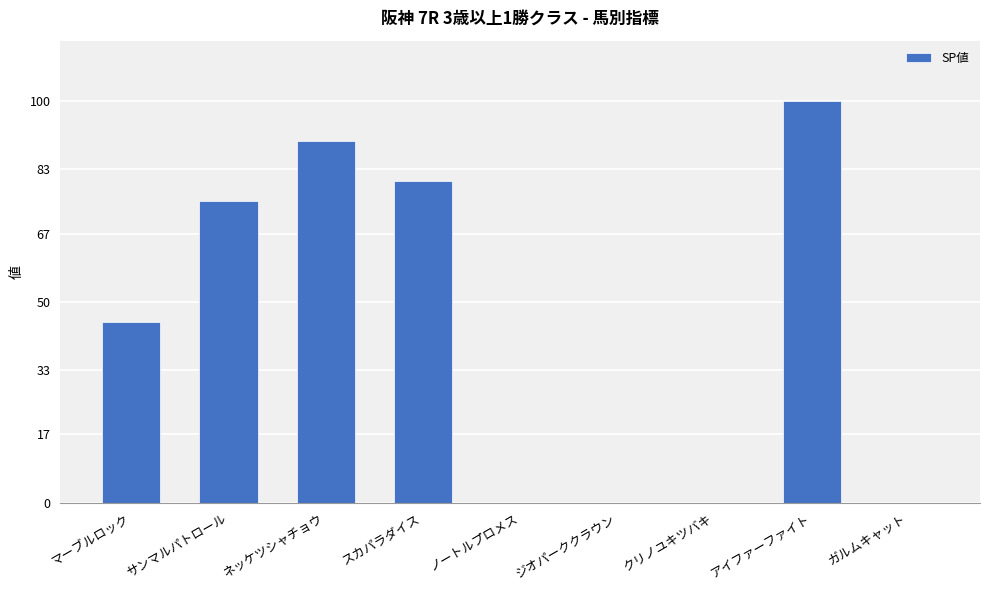

How many distinct data groups are displayed?

1